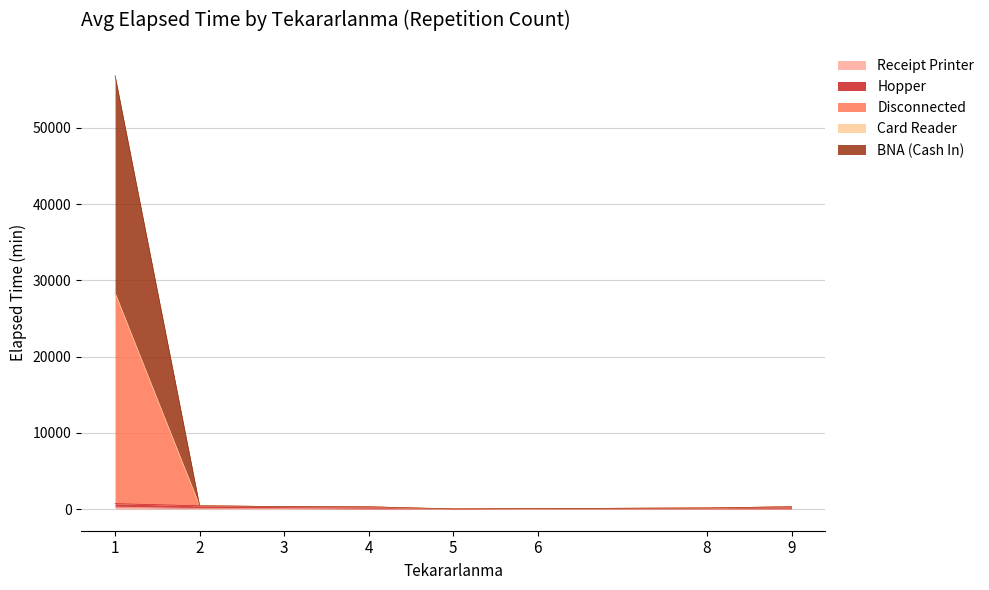

Between 6 and 3, which is larger?

3